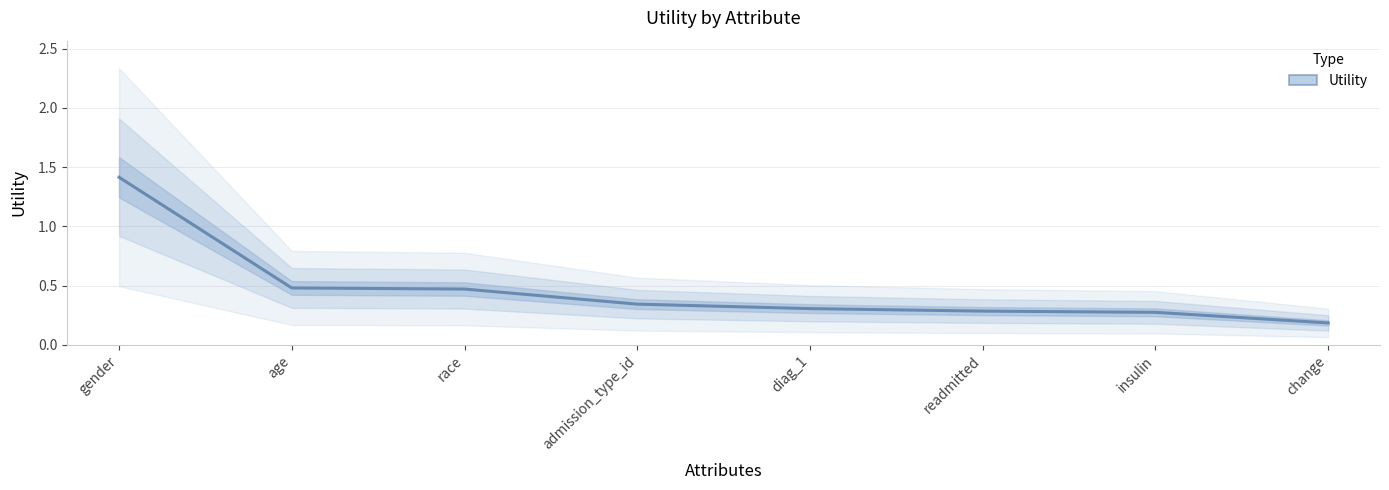

List the labels in order of value, smallest first.

change, insulin, readmitted, diag_1, admission_type_id, race, age, gender